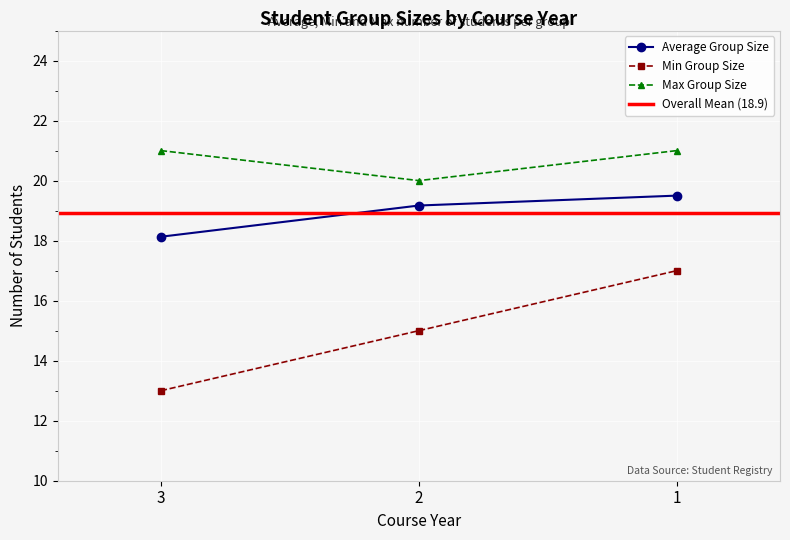

At 3, list the series in order from largest to smallest.

Max Group Size, Average Group Size, Min Group Size